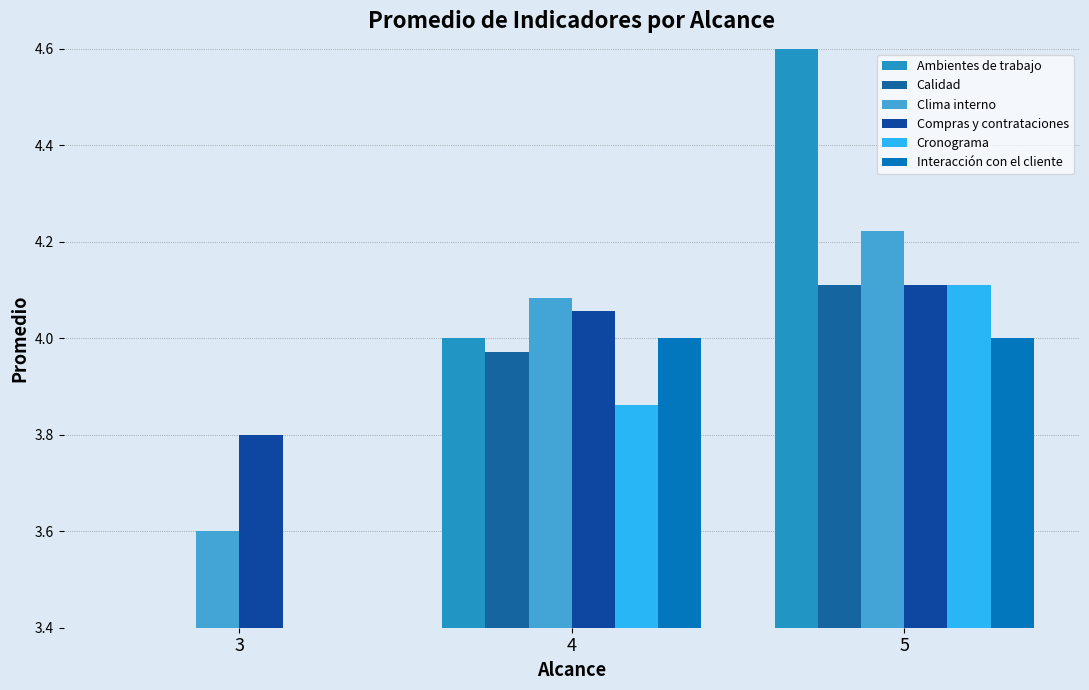

Where does the Ambientes de trabajo series first go above 4?

5